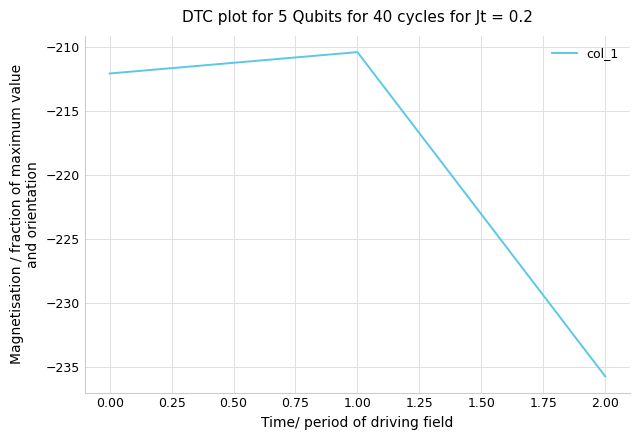

Reading right to left, transcribe all the data shown in this chart.

-235.8	-210.4	-212.1